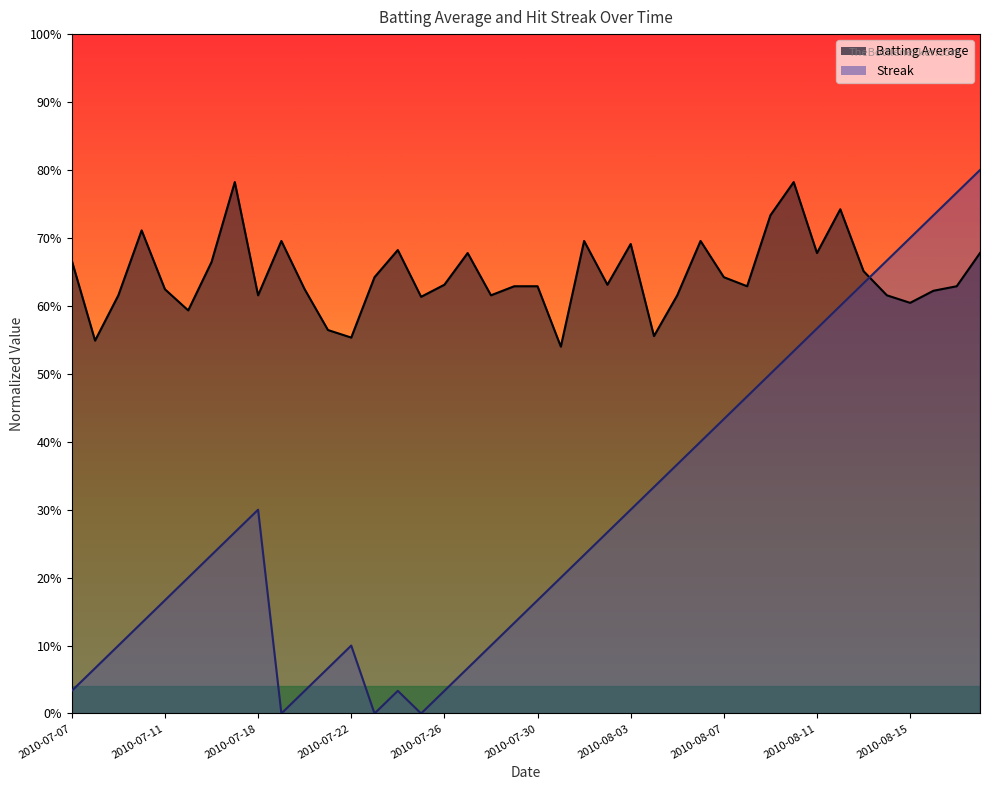

At which category does Streak reach its first local valley?

2010-07-19